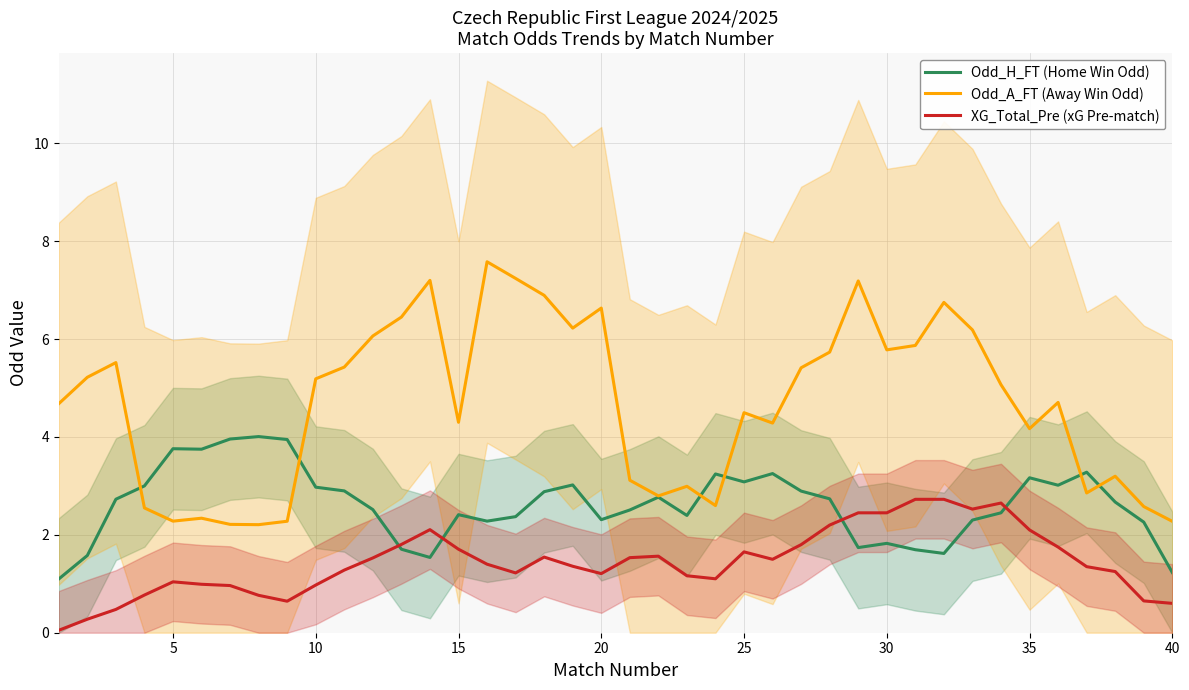

The Odd_H_FT (Home Win Odd) series shows 2.4 at 15. True or false?

True